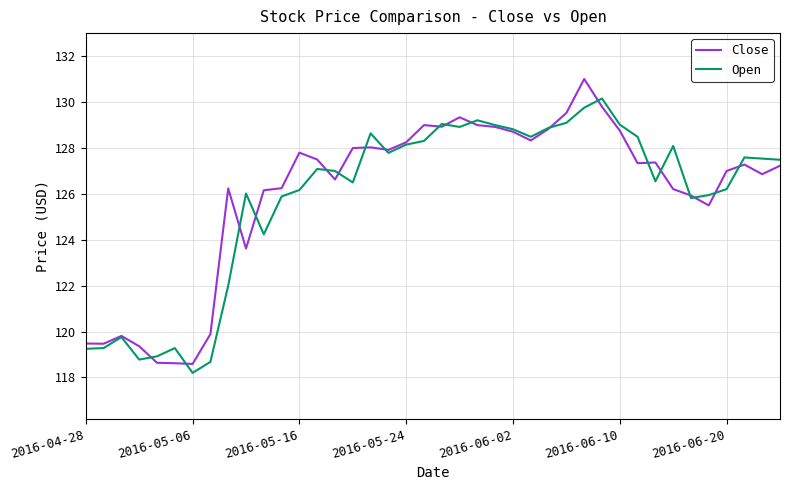

Rank the series by their maximum value, from highest to lowest.

Close, Open